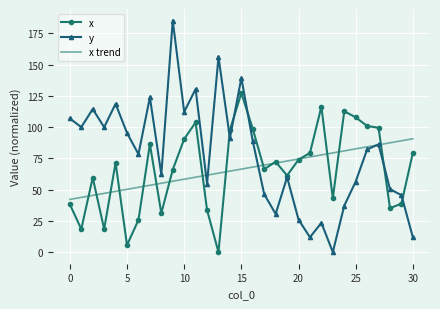

Which series has the largest total across all categories?

y